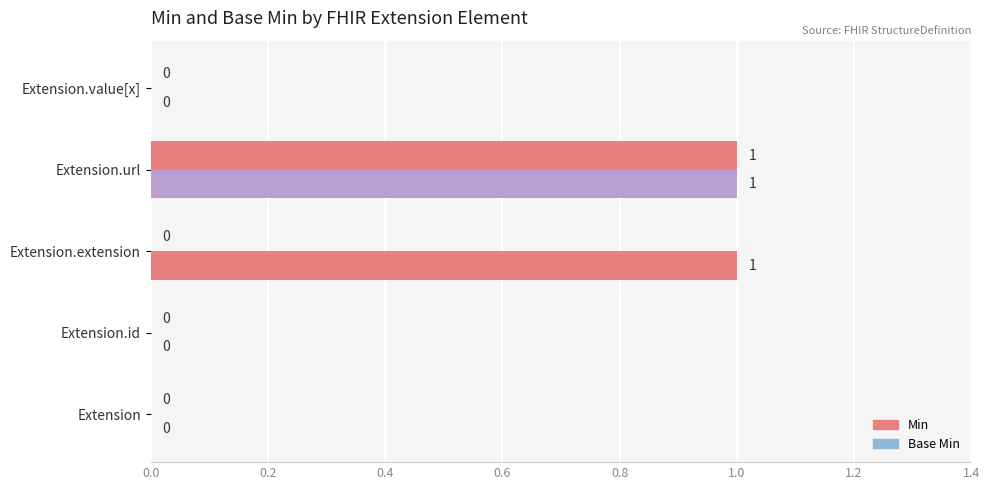

How many values in the Min series exceed 0?

1